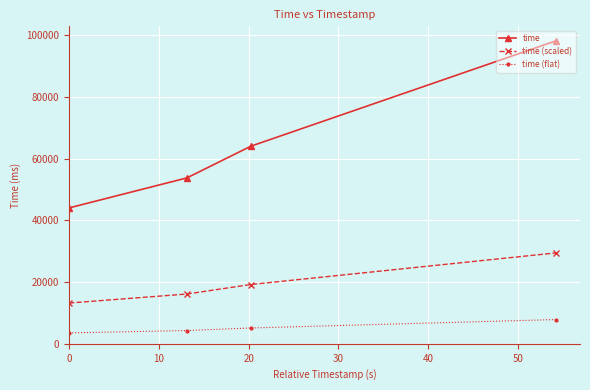

Does the chart display data point markers on the line(s)?

Yes